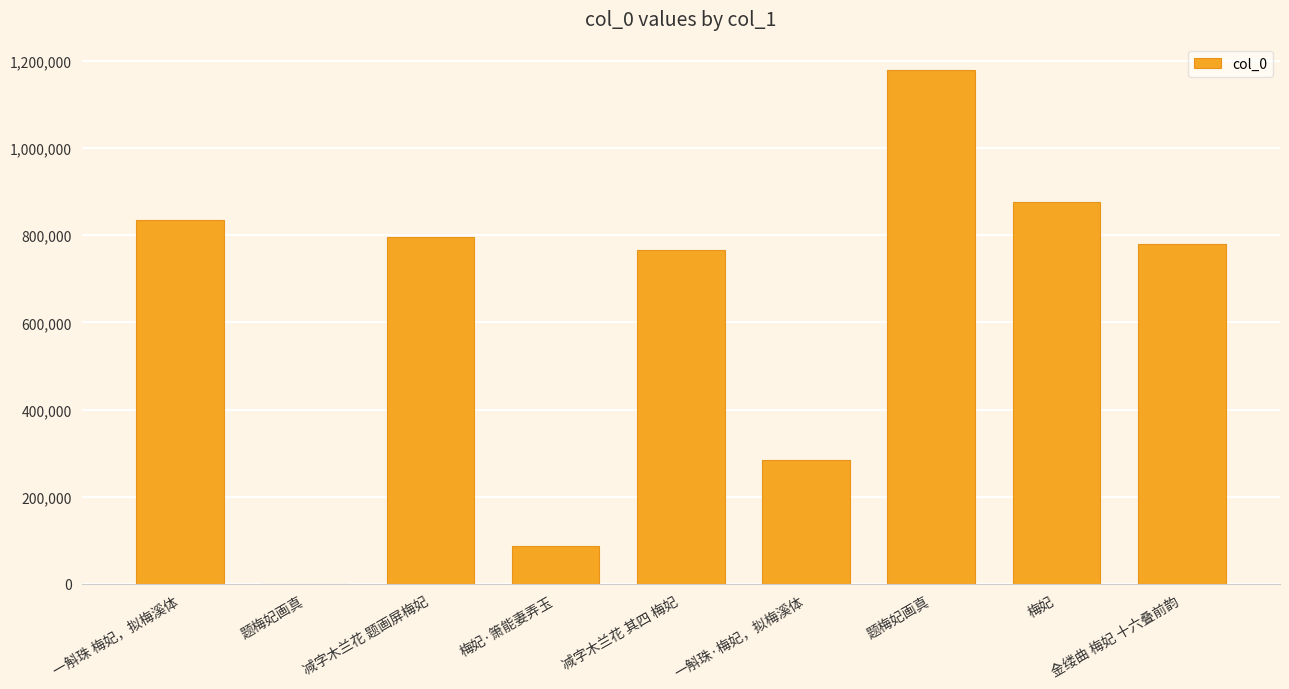

Are the bars horizontal?

No